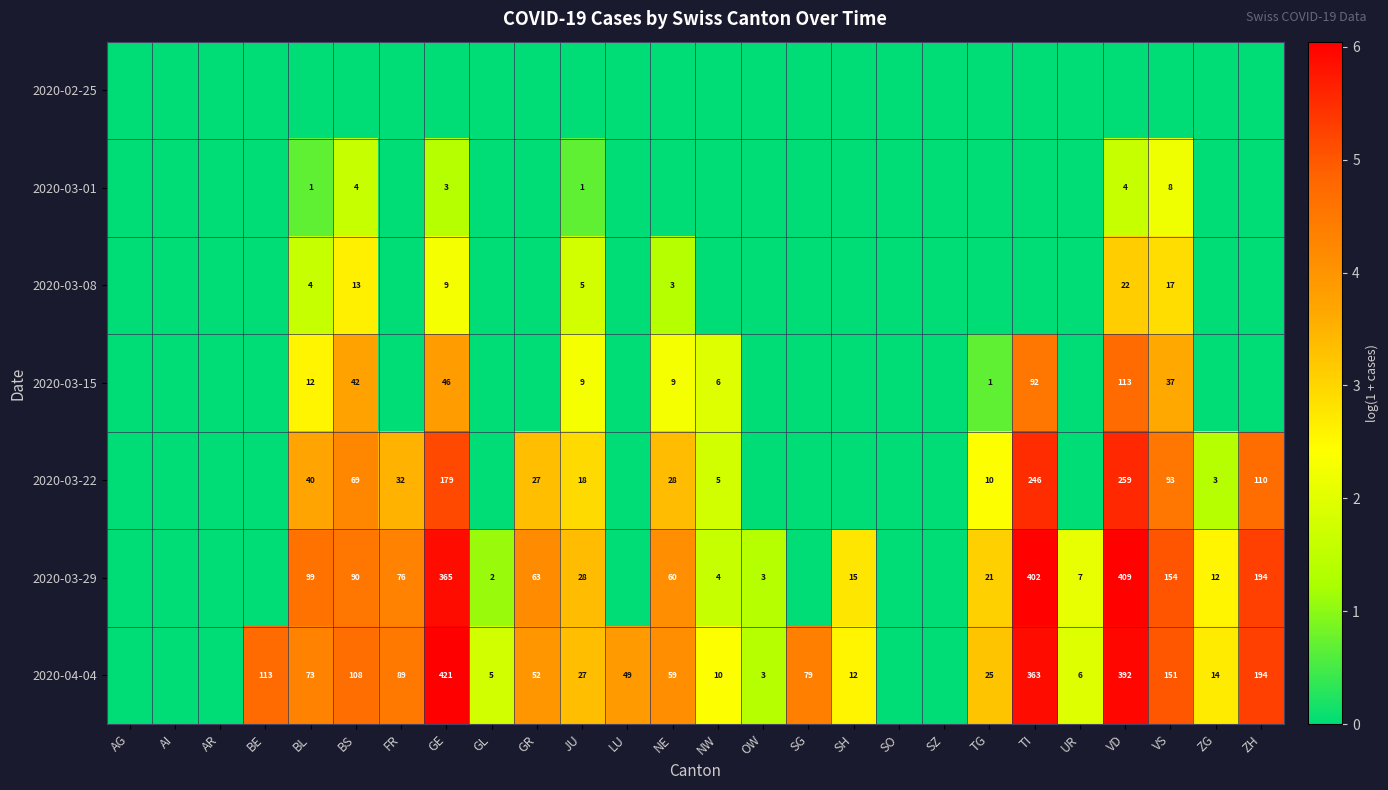

True or false: 2020-03-08 has a value of 9 at GE.

True